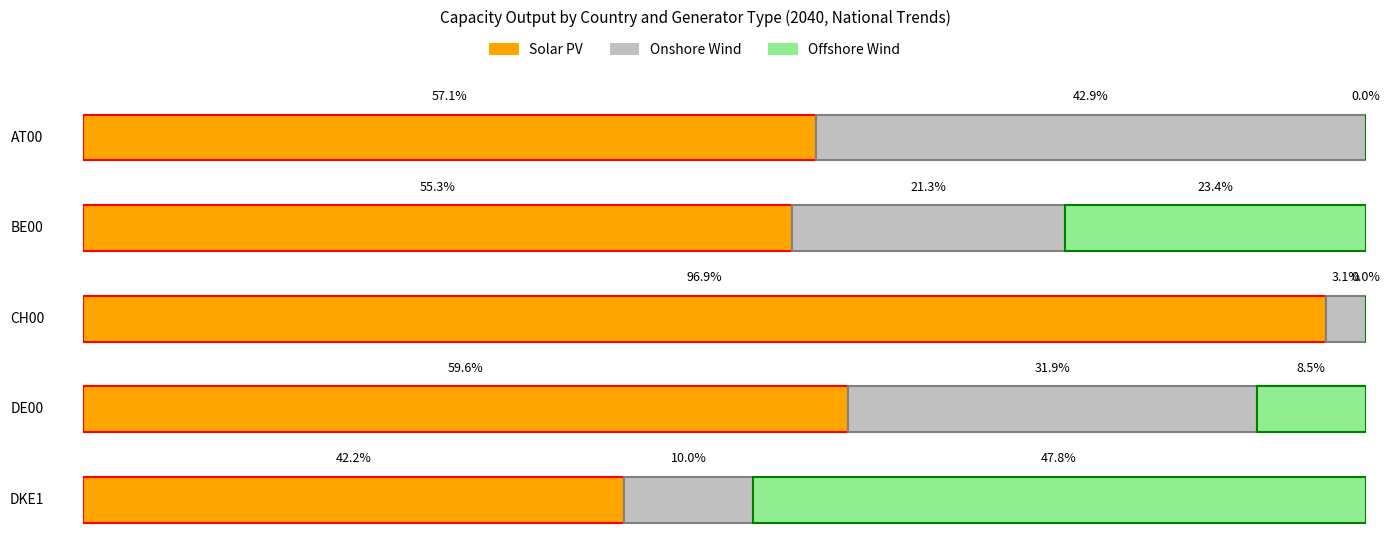

How many groups of bars are there?

5